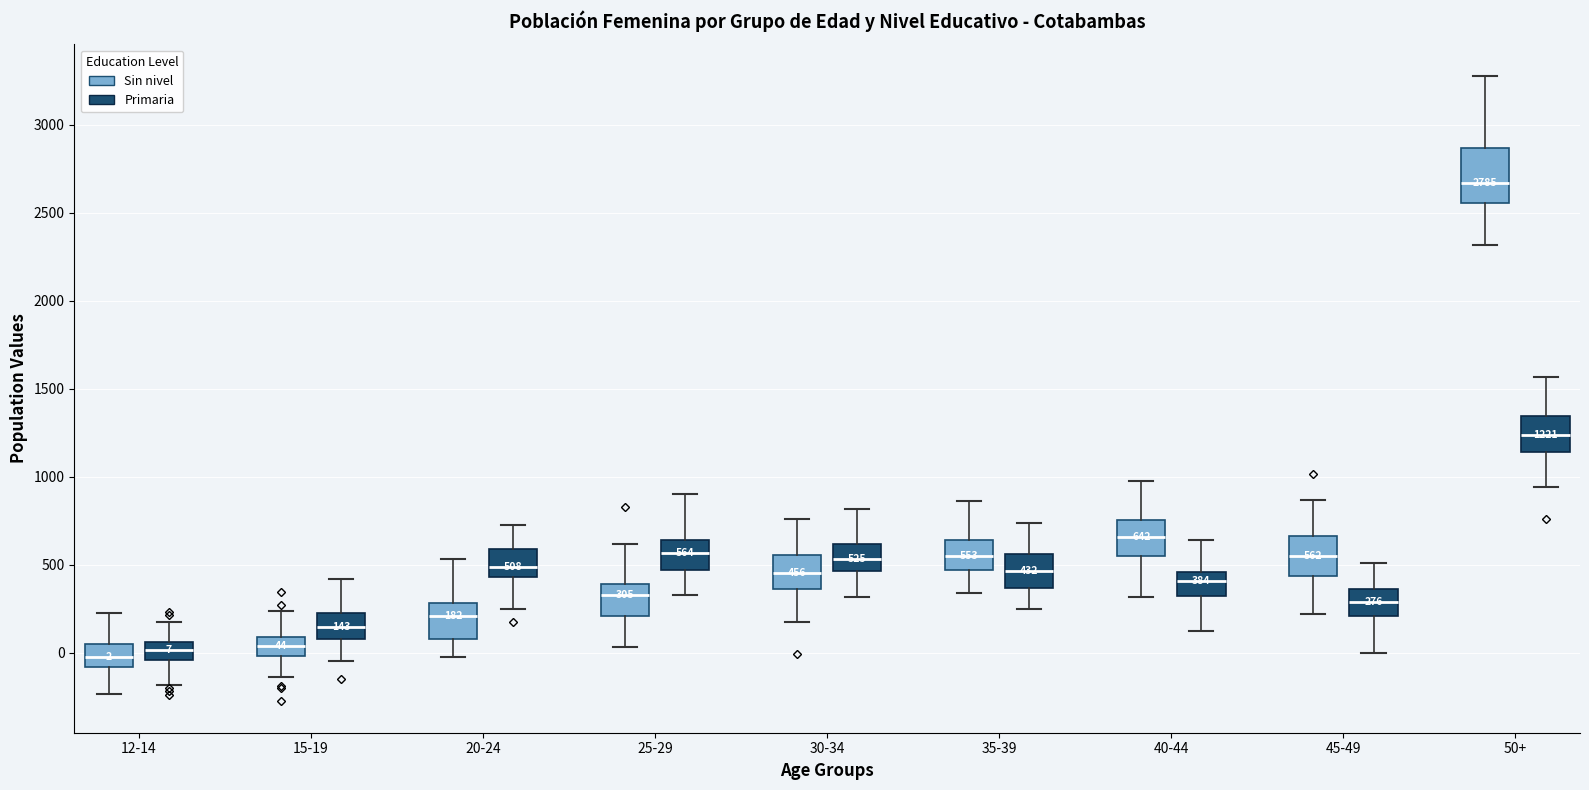

Comparing the boxes themselves (not the whiskers), which one is the tallest?

50+ (Sin nivel)